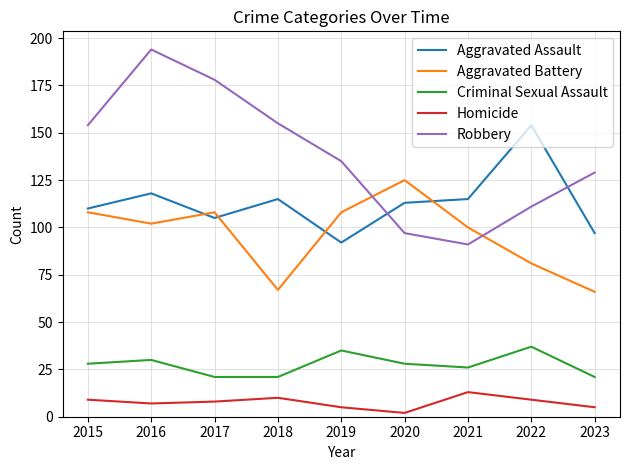

Which series has the largest range (max minus min)?

Robbery